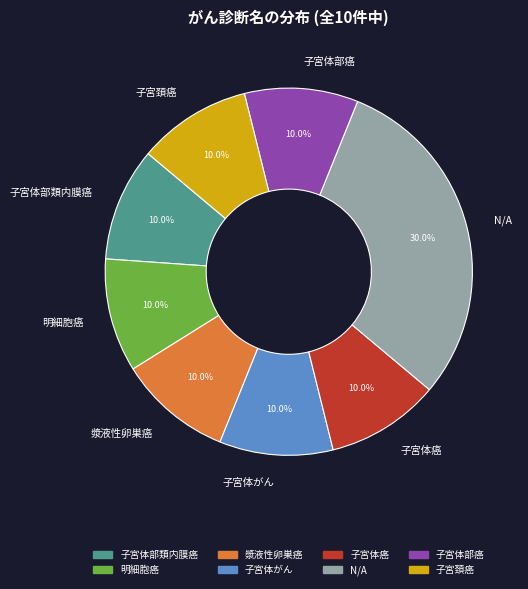

To the nearest percent, what is the average slice percentage?

12%